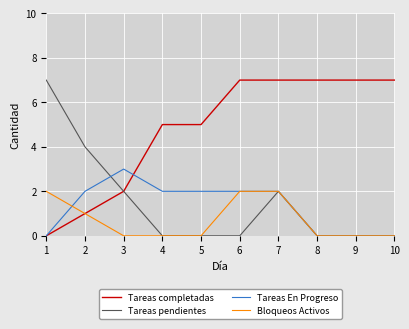

What is the greatest value displayed?

7